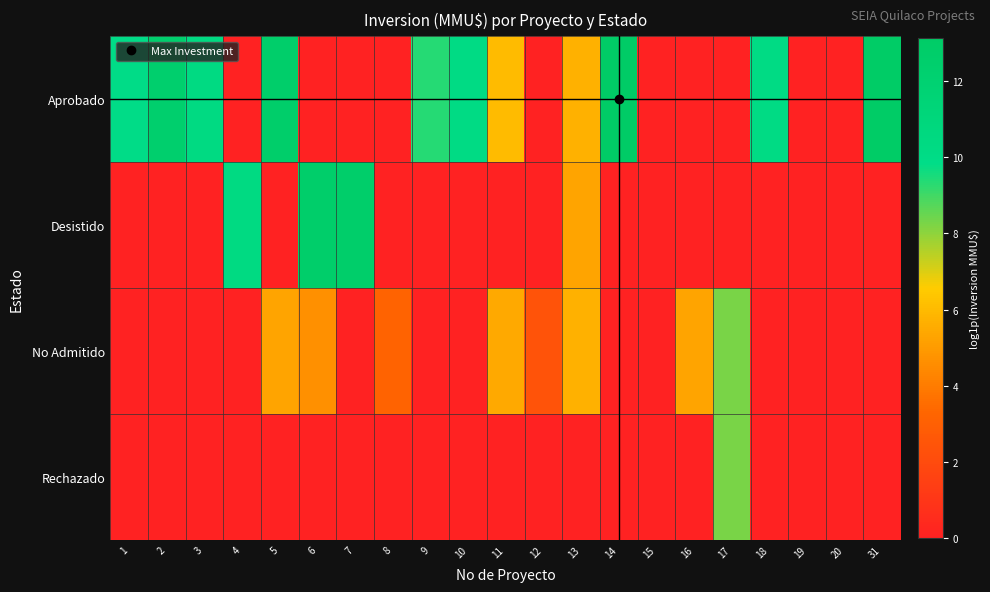

At 18, list the series in order from largest to smallest.

Aprobado, Desistido, No Admitido, Rechazado